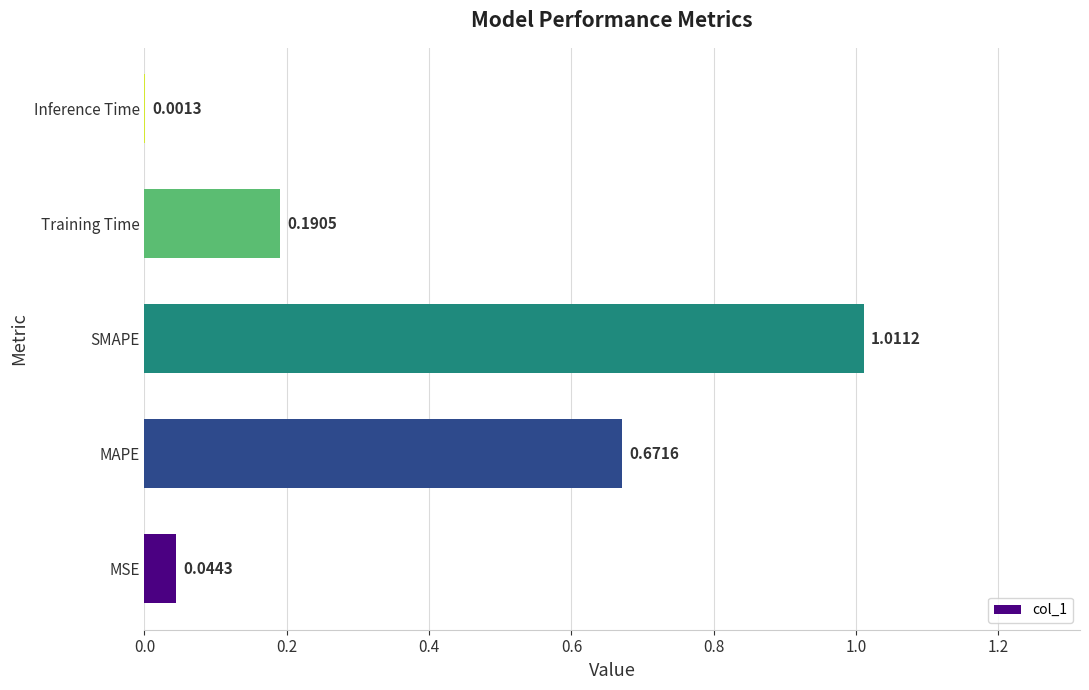

Which label corresponds to the largest value in the chart?

SMAPE